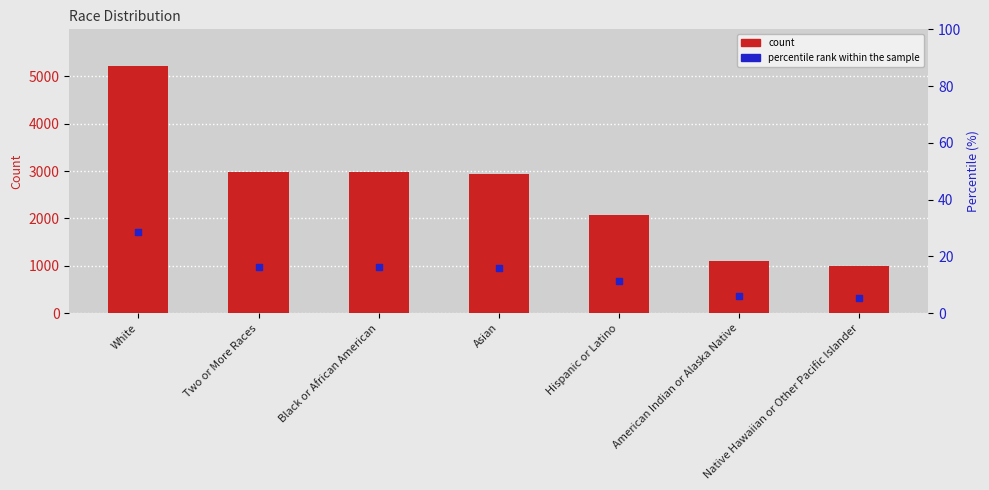

At which category is the sum across all series the highest?

White